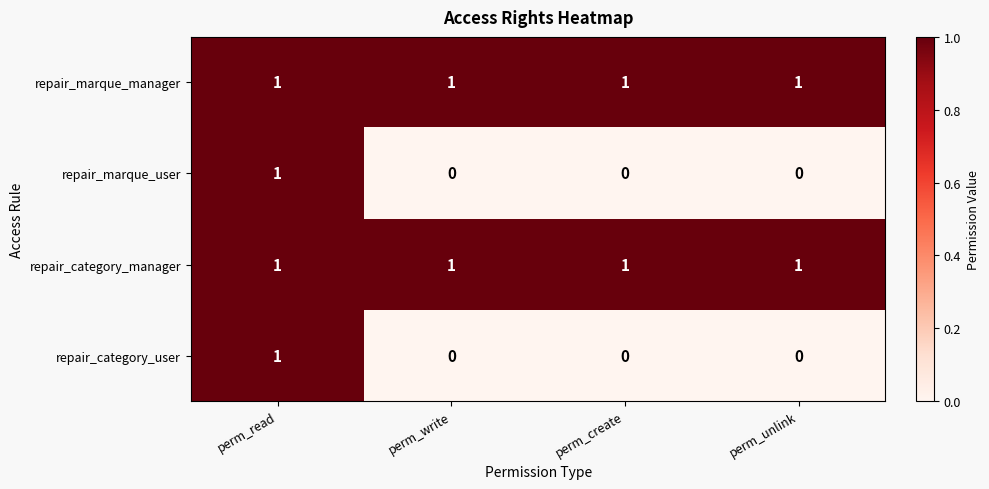

What is the sum of all repair_marque_manager values?

4